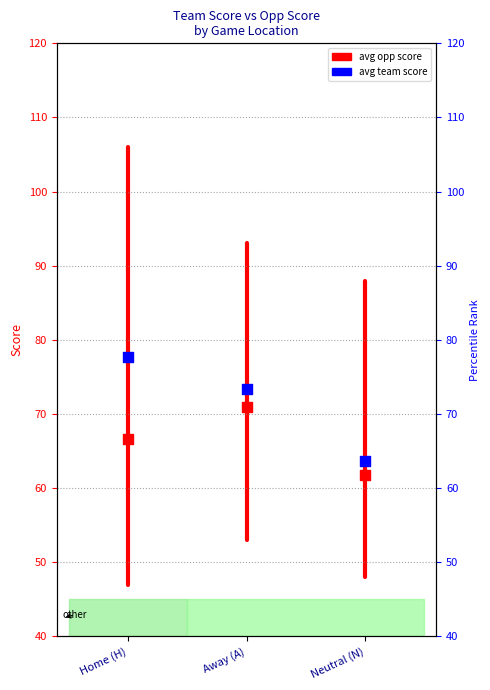

Which series has the largest total across all categories?

avg team score